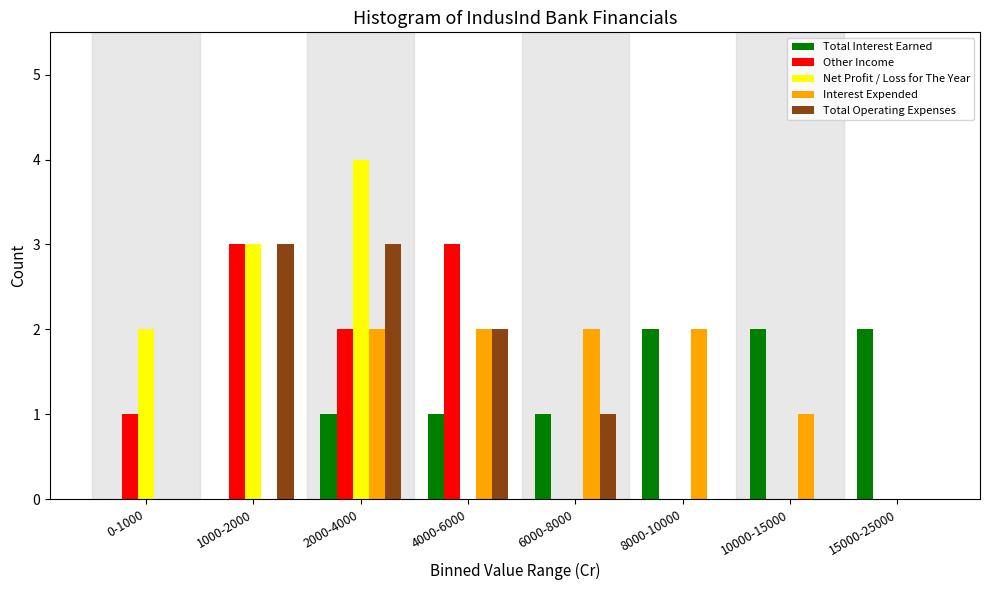

What is the maximum value shown in the chart?

4